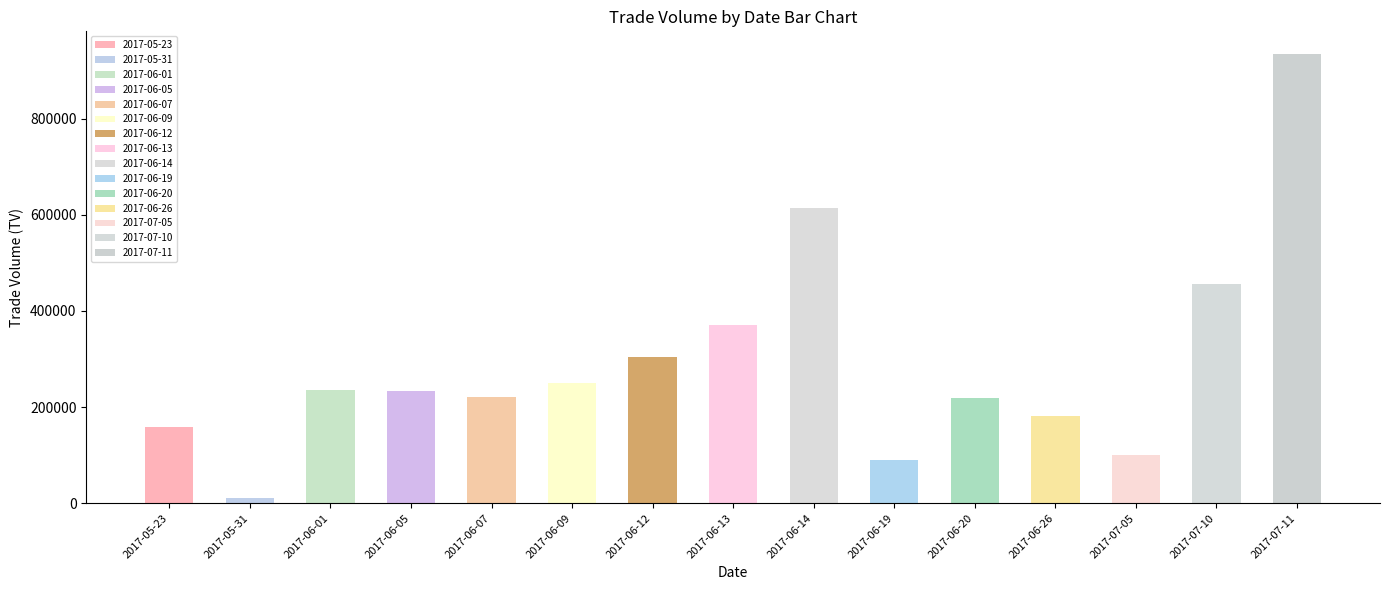

What position from the right is 2017-06-07?

11